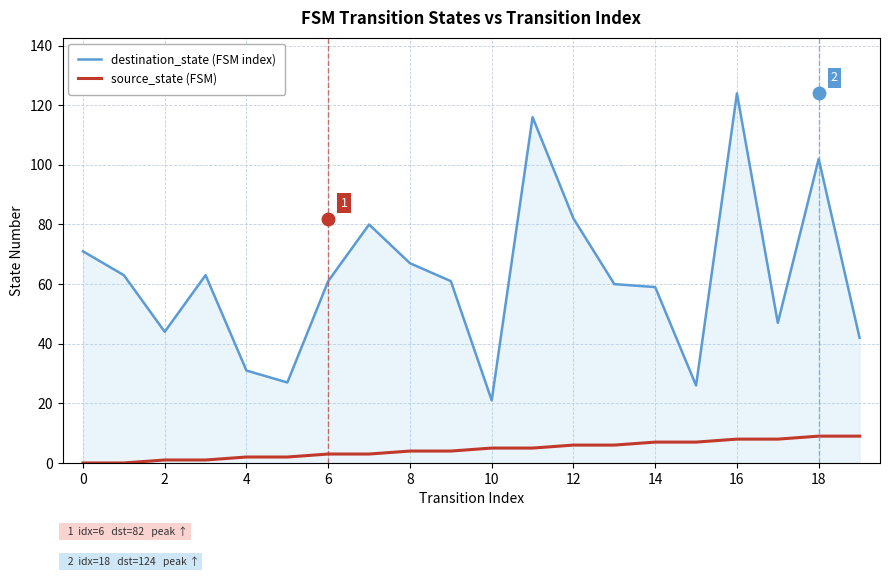

What is the difference between the maximum and minimum values in the source_state (FSM) series?

9